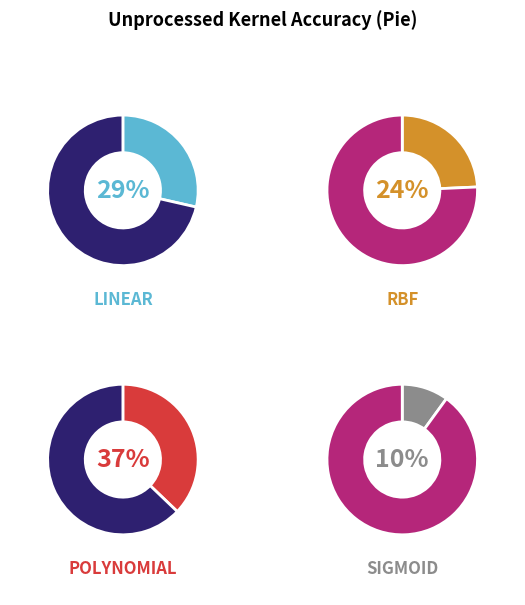

Is the sum of Sigmoid and Radial Basis Function (RBF) greater than half?

No